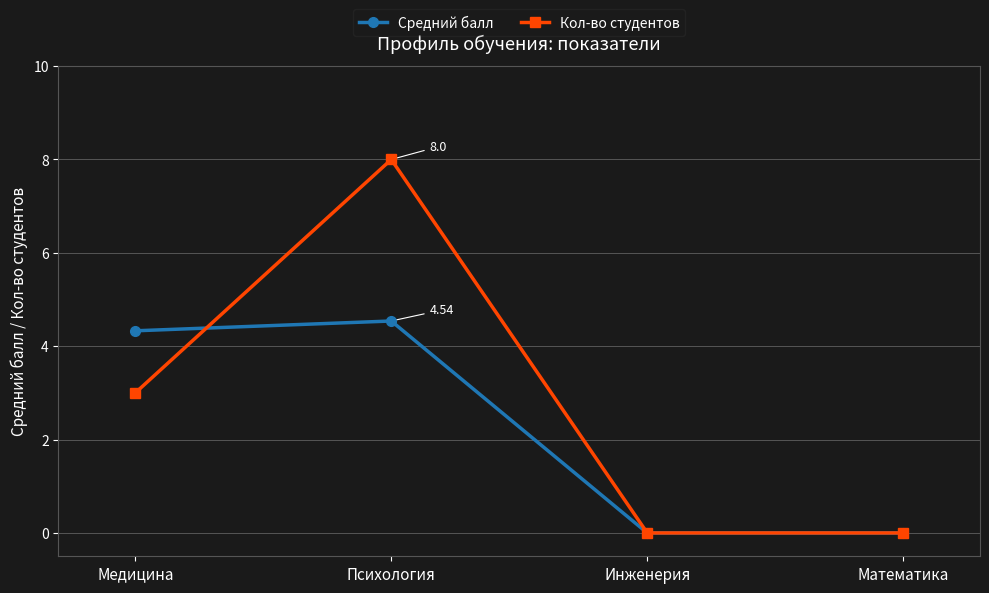

How many categories are shown in the chart?

4